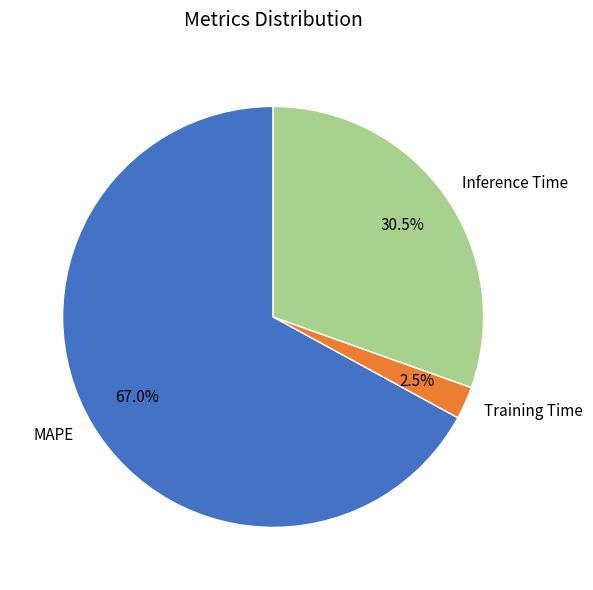

What percentage is the MAPE slice, to the nearest percent?

67%